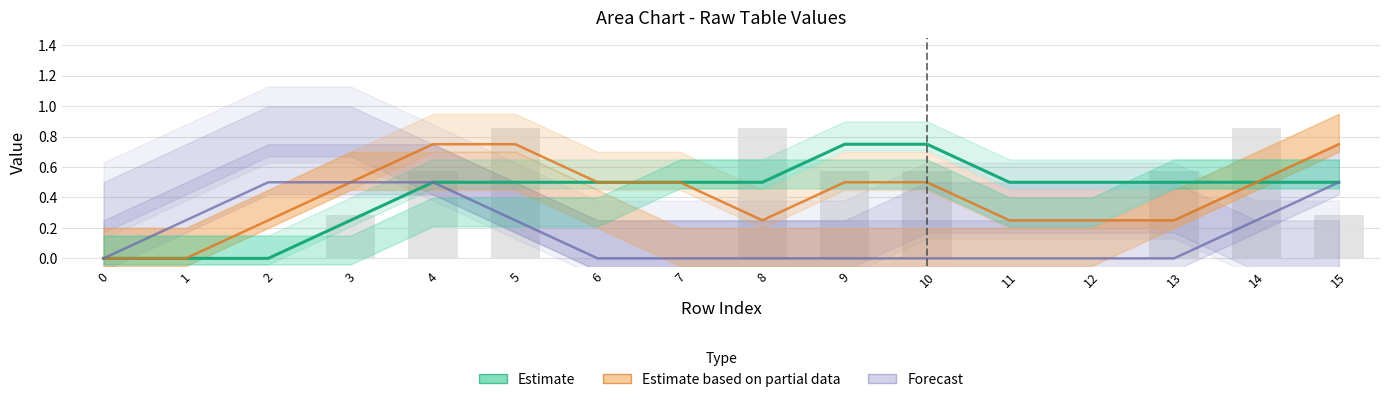

Rank the categories by value from lowest to highest.

0, 1, 2, 3, 4, 5, 6, 7, 8, 11, 12, 13, 14, 15, 9, 10